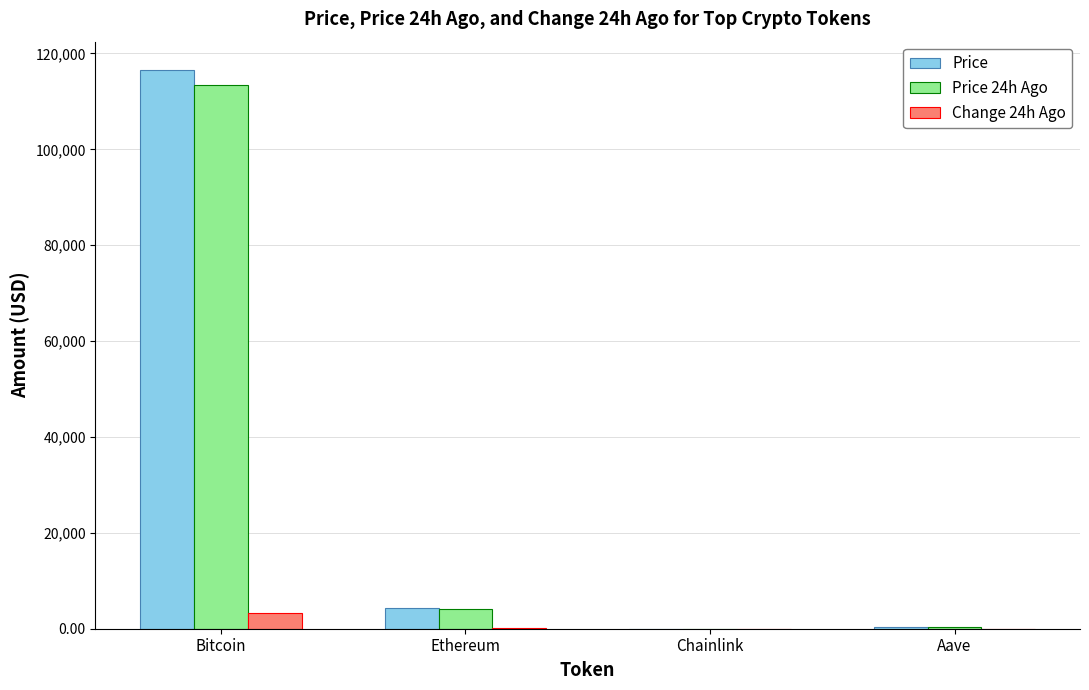

How many categories are shown in the chart?

4